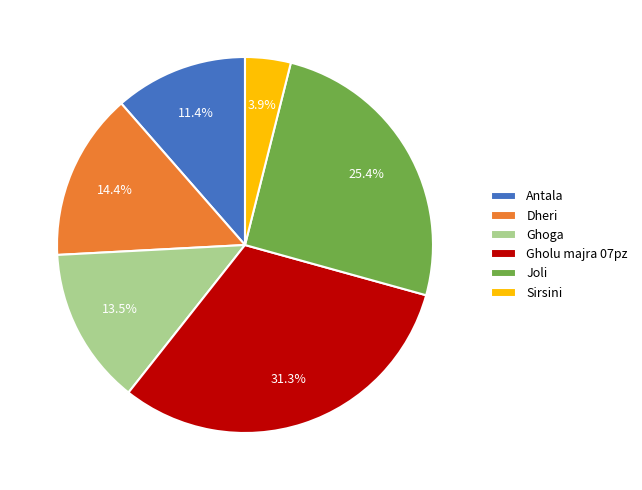

Which category has the smallest portion of the pie?

Sirsini